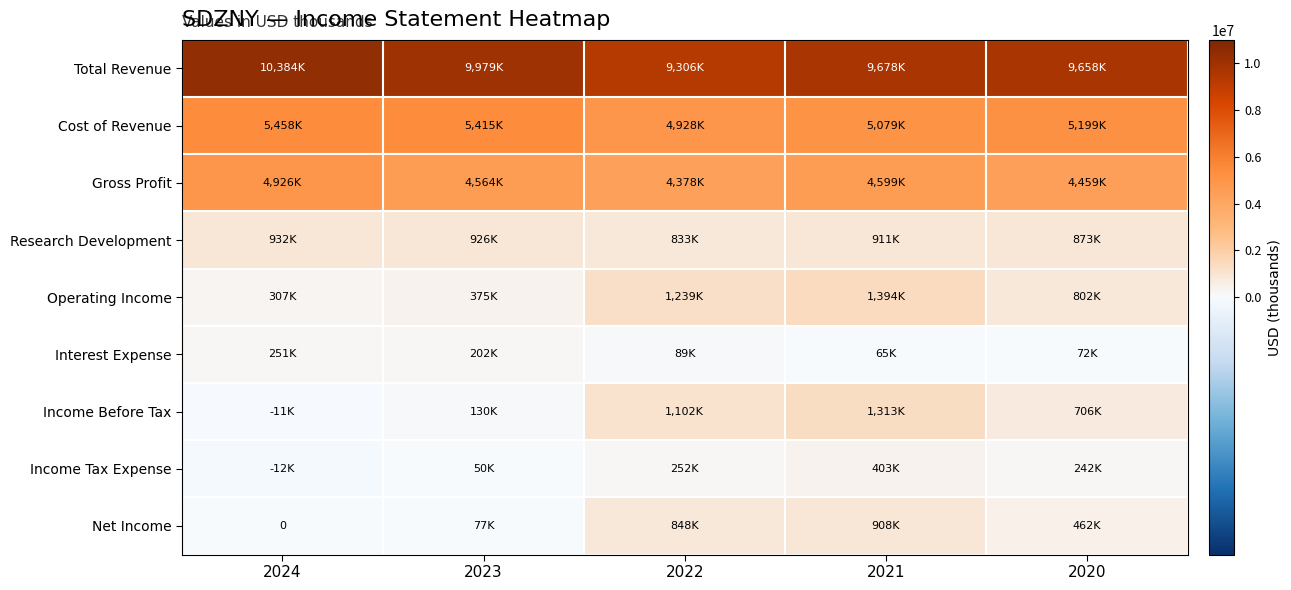

What is the minimum value for Income Before Tax?

-11000